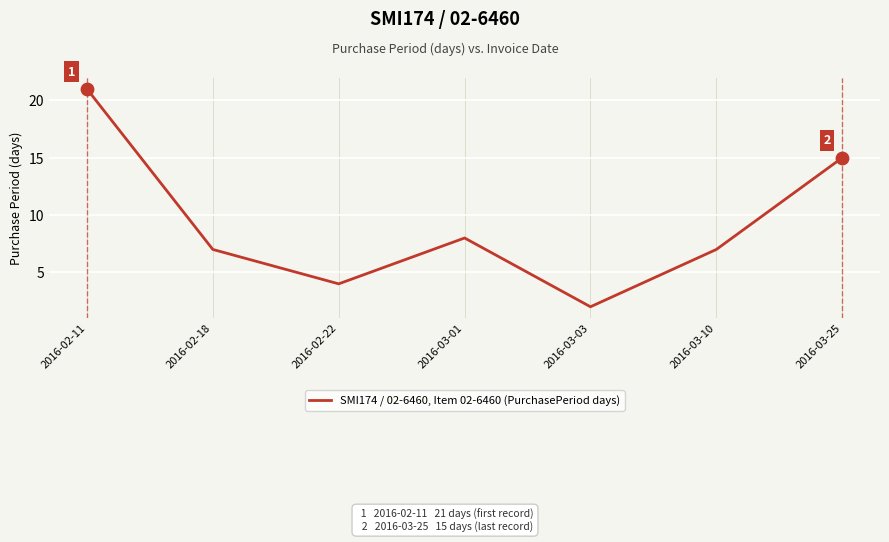

Approximately how many times larger is the value at 2016-03-03 compared to 2016-02-22?

0.5